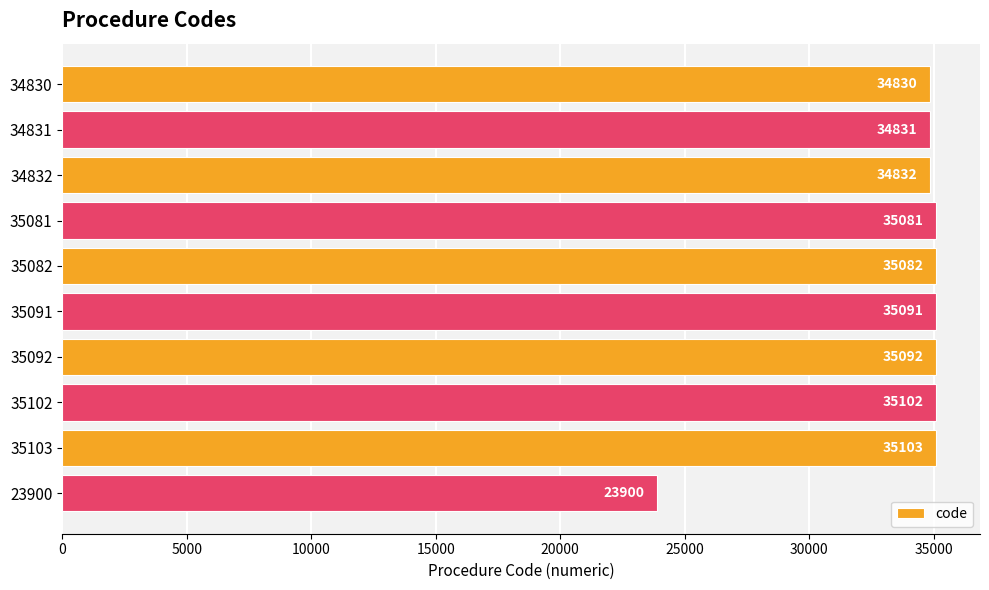

What position from the bottom is 35102?

3